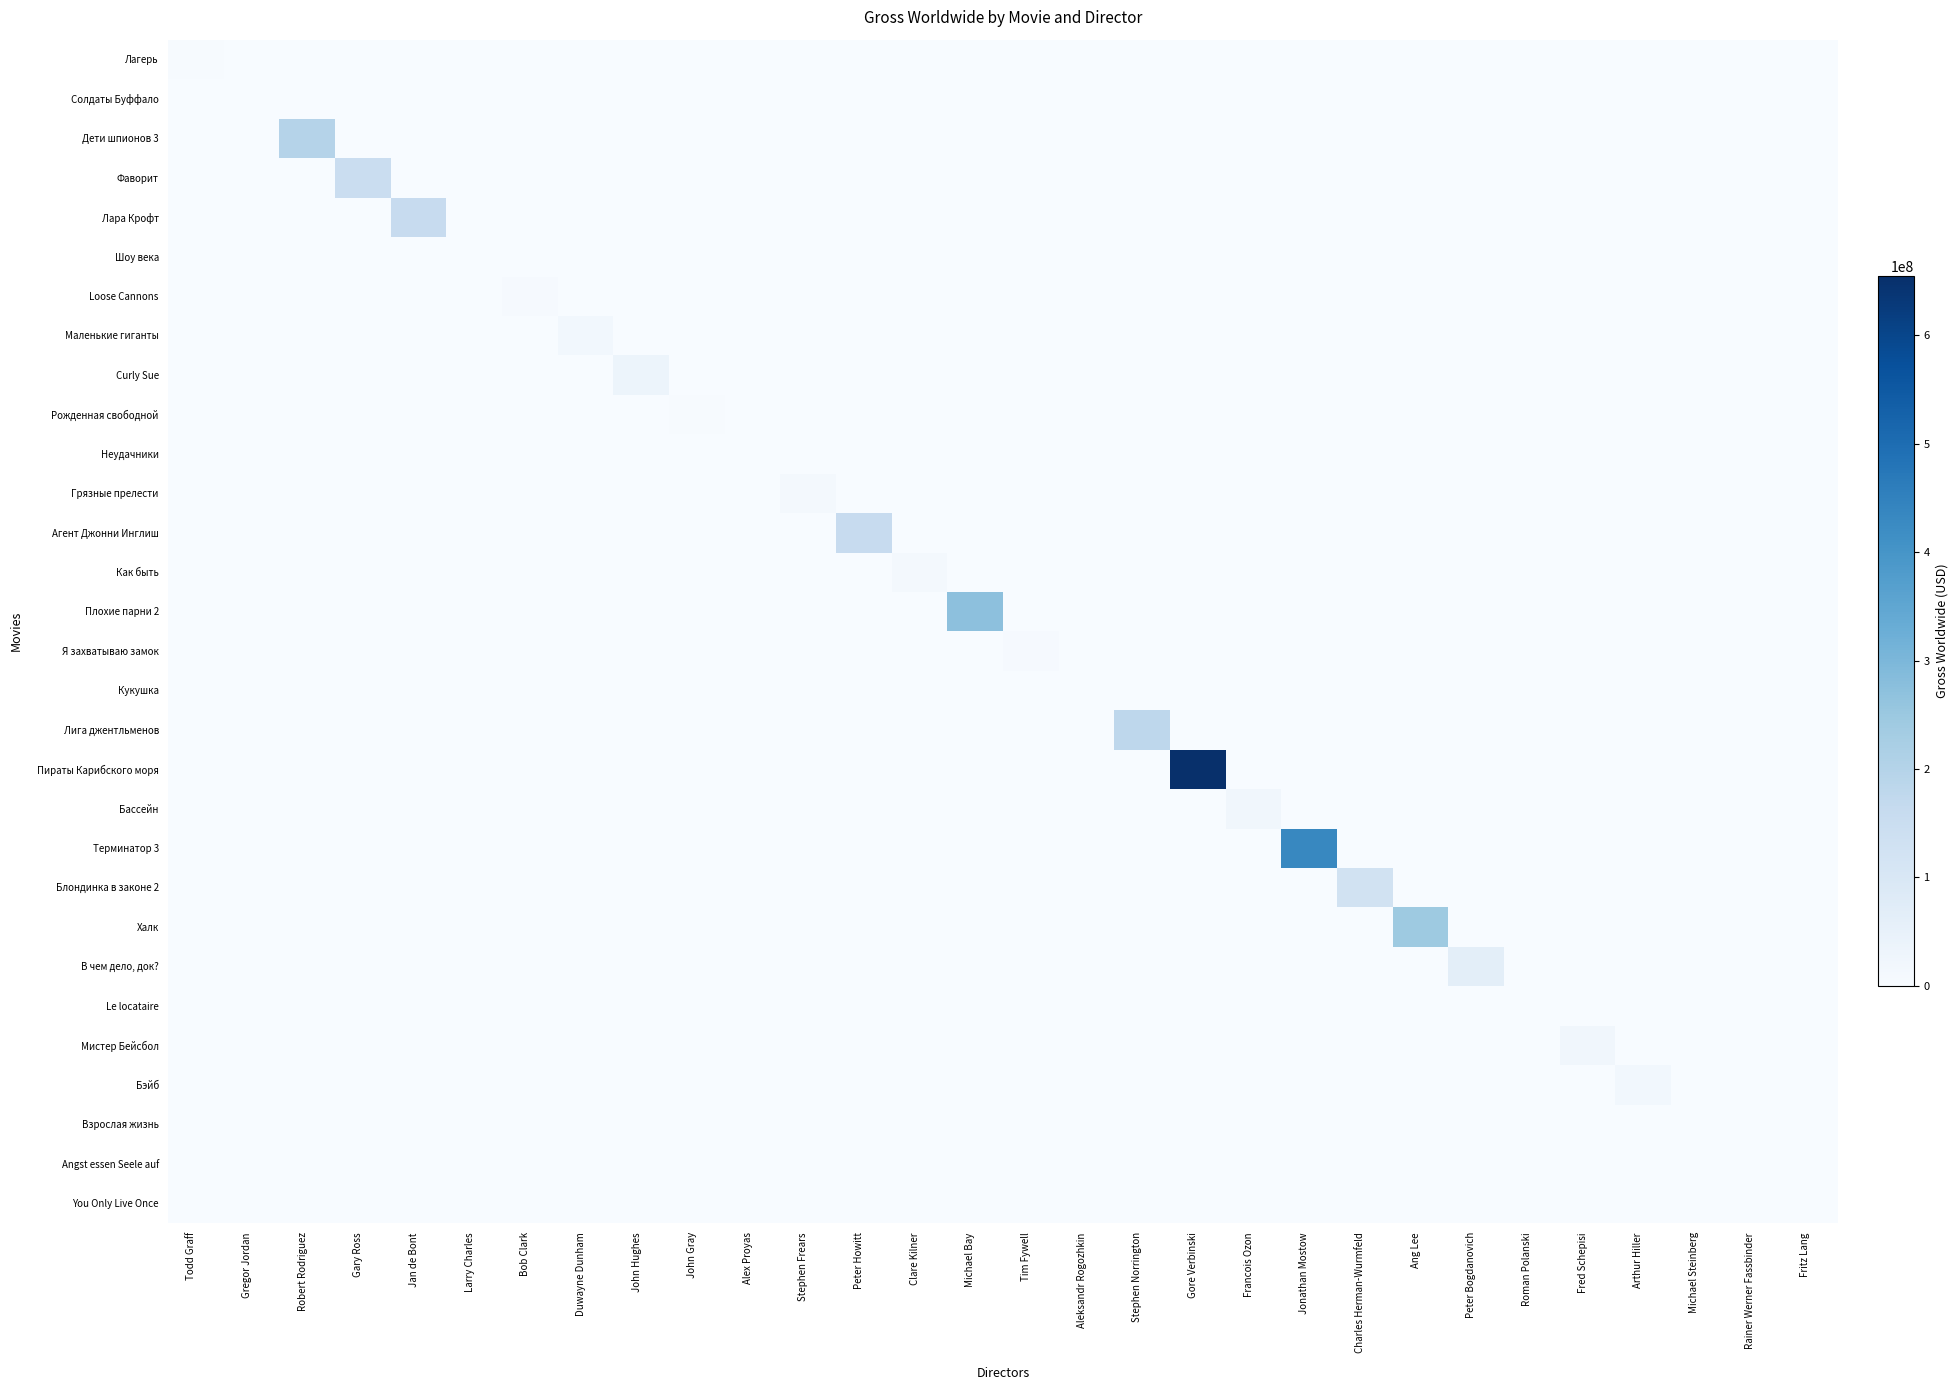

At how many categories does at least one series exceed 235474132?

4